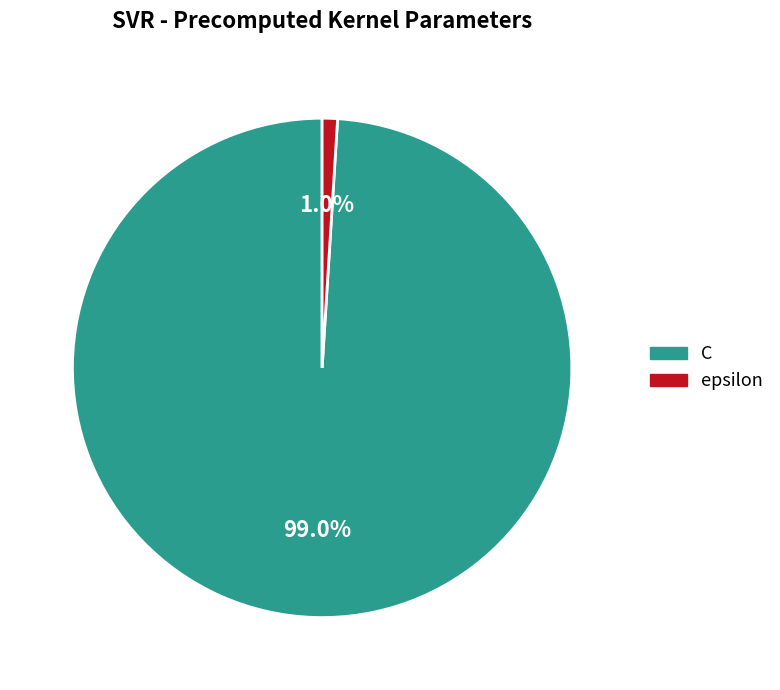

Which slice is the smallest?

epsilon